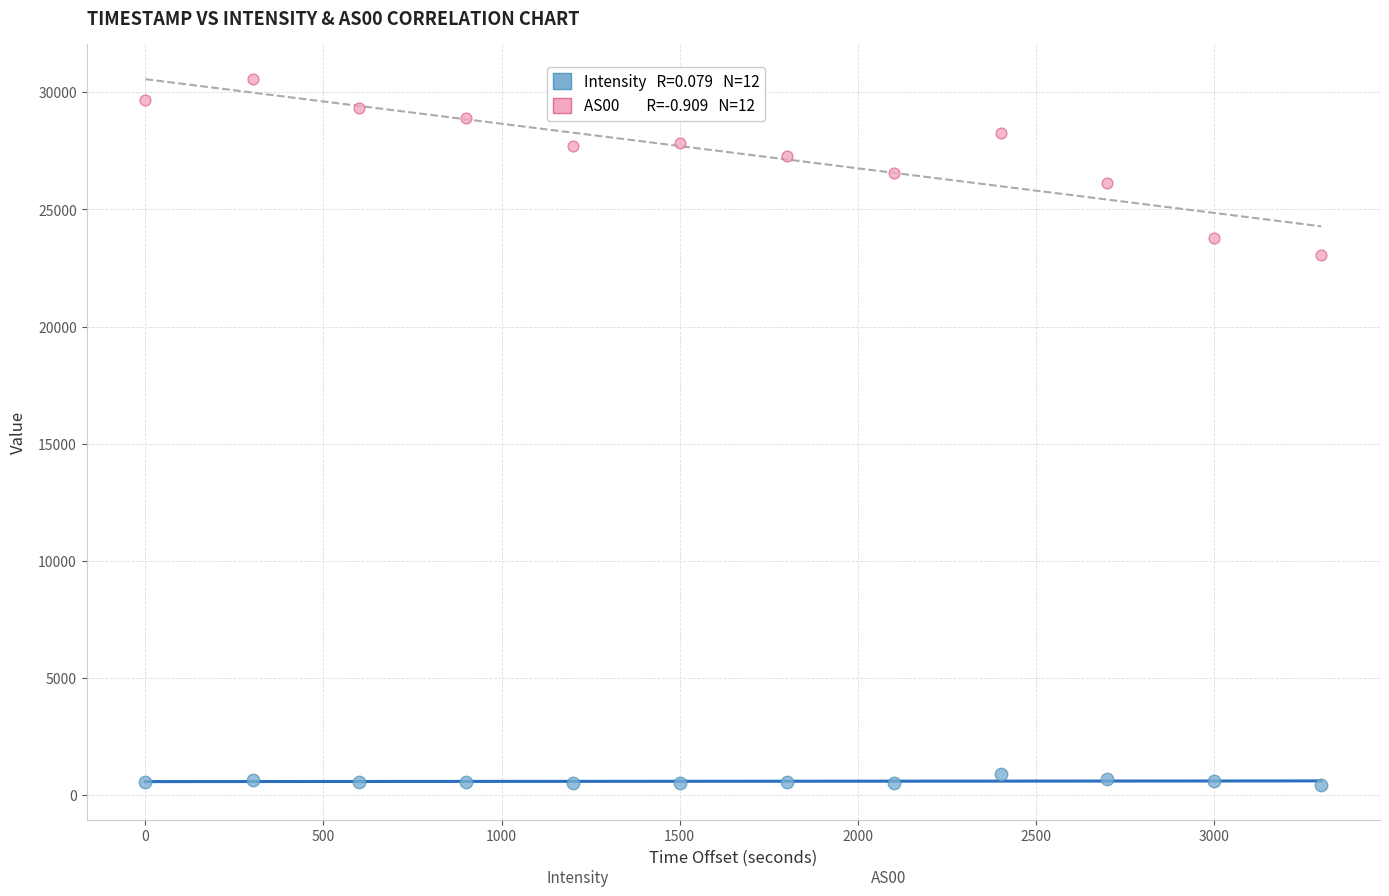

Across all data points, what is the range of X values (max minus min)?

3301.0